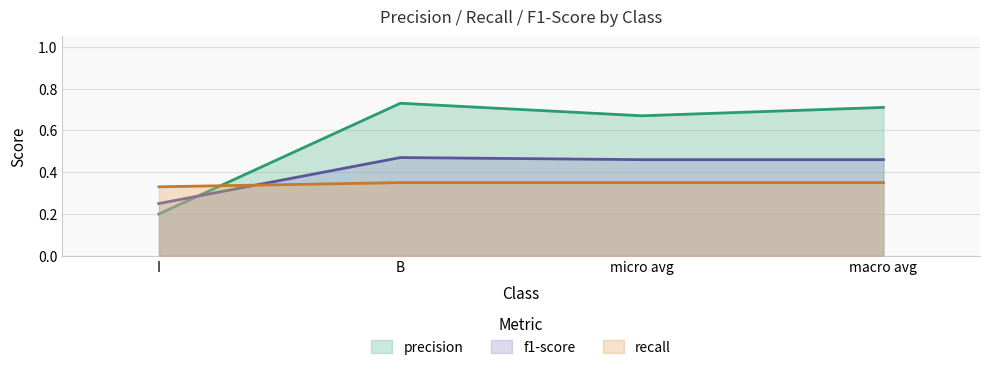

Reading right to left, list all the values displayed in this chart.

precision: 0.7	0.7	0.7	0.2
recall: 0.3	0.3	0.3	0.3
f1-score: 0.5	0.5	0.5	0.2